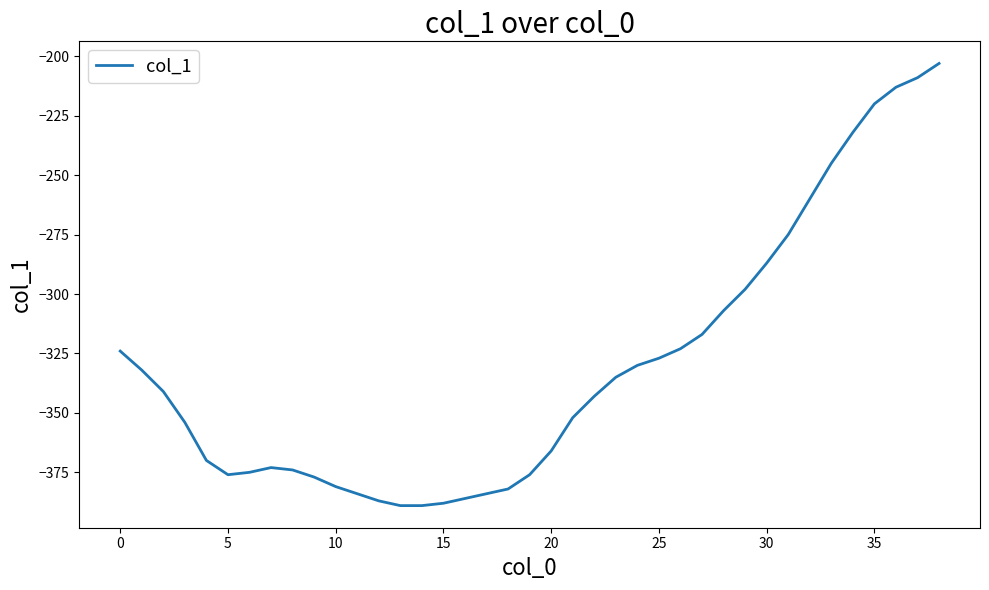

What is the minimum value shown in the chart?

-389